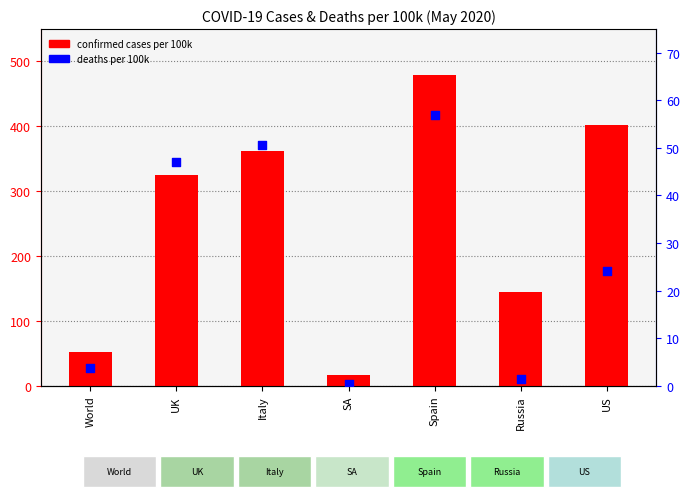

Which series has the widest spread of Y values?

confirmed cases per 100k